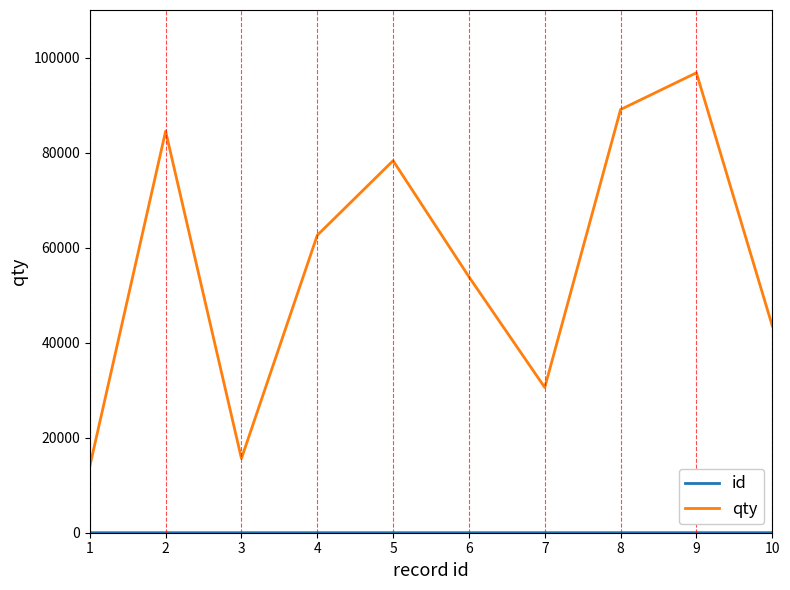

What is the sum of the qty values at 9 and 8?

185841